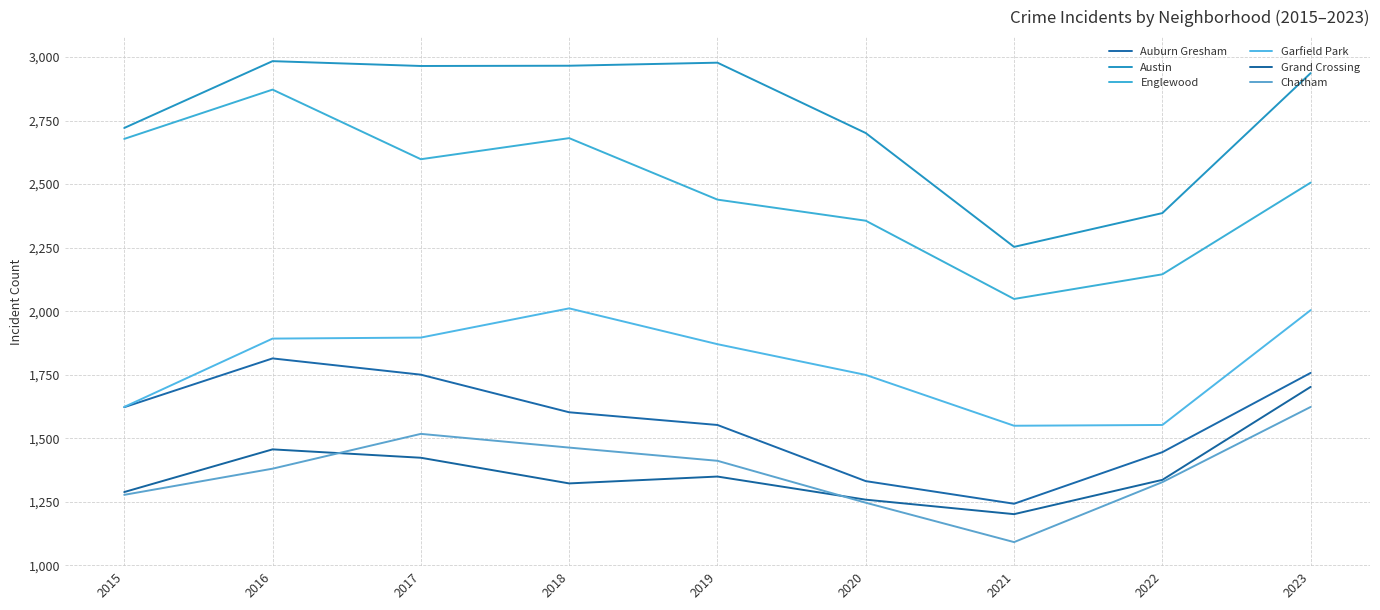

True or false: Chatham and Englewood cross at least once.

False